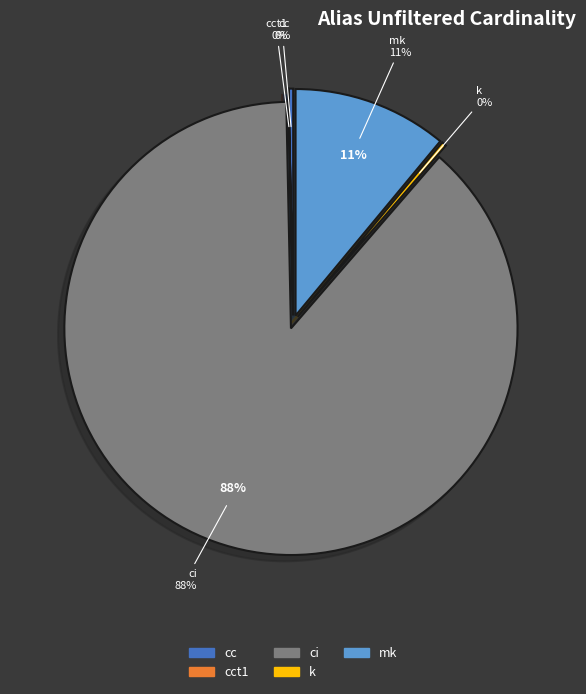

To the nearest percent, what is the combined percentage of mk and ci?

99%